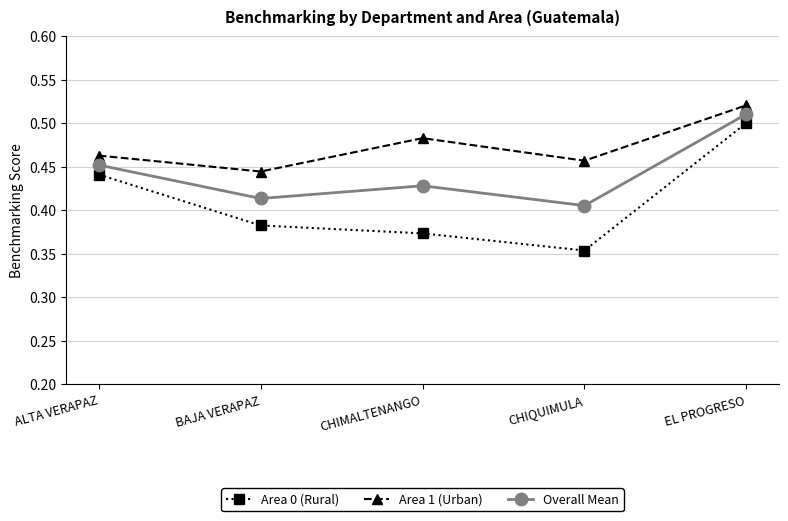

Count the number of categories in the chart.

5